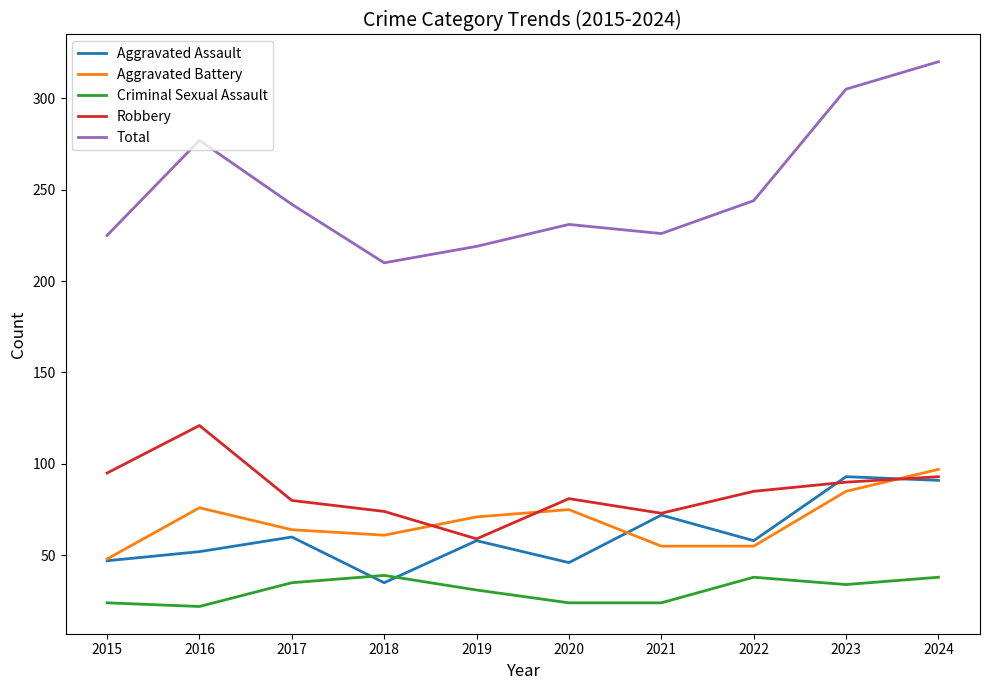

At which category does the chart reach its peak across all series?

2024